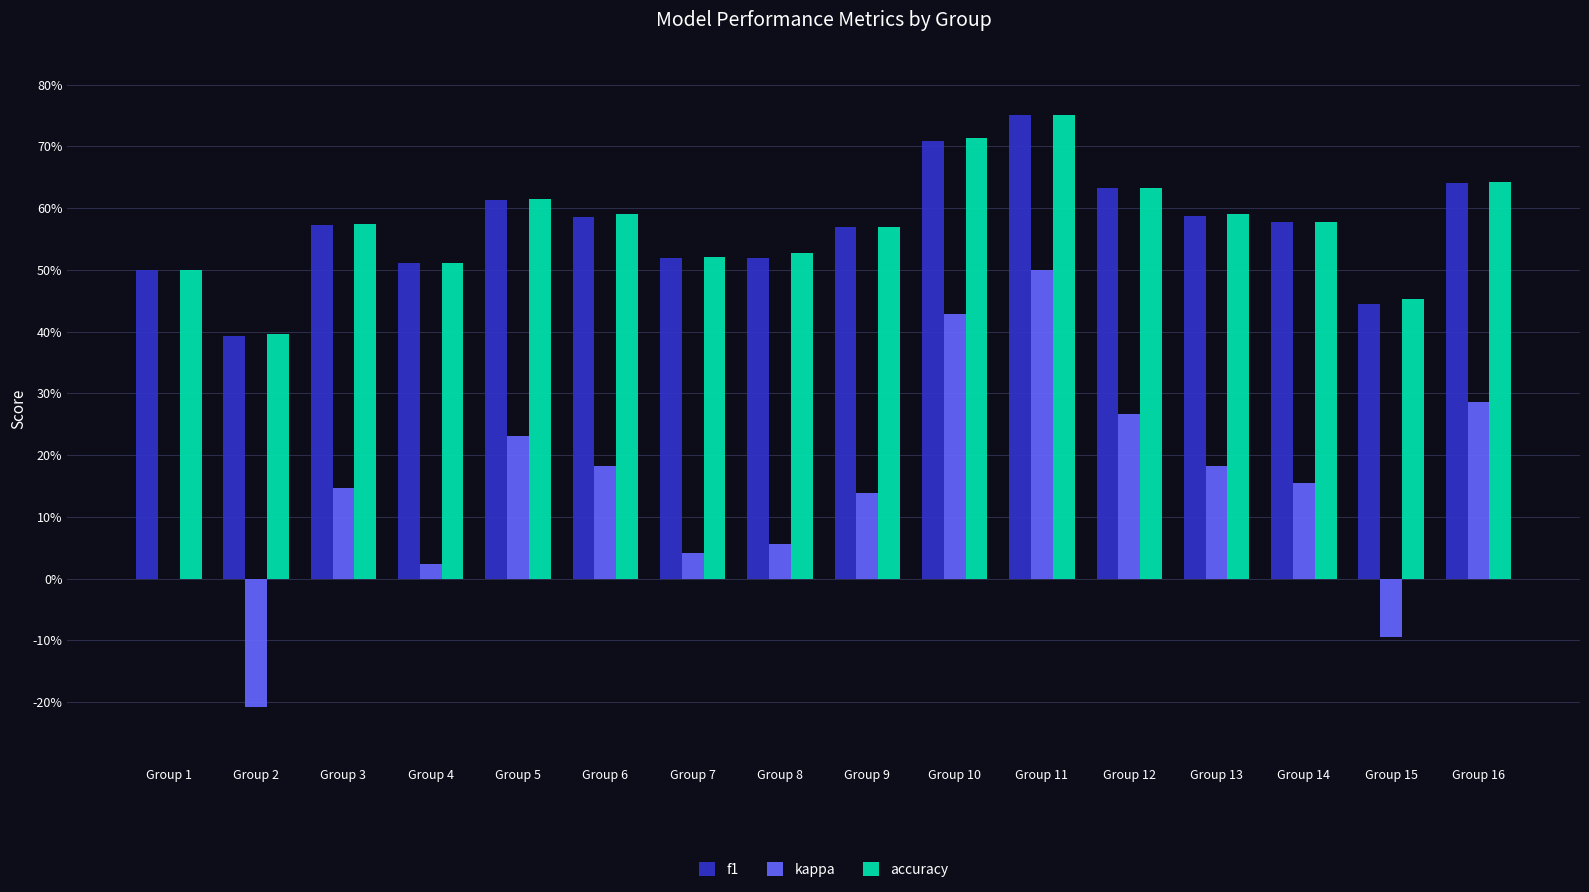

Is the value of accuracy at Group 3 greater than the value of f1 at Group 11?

No